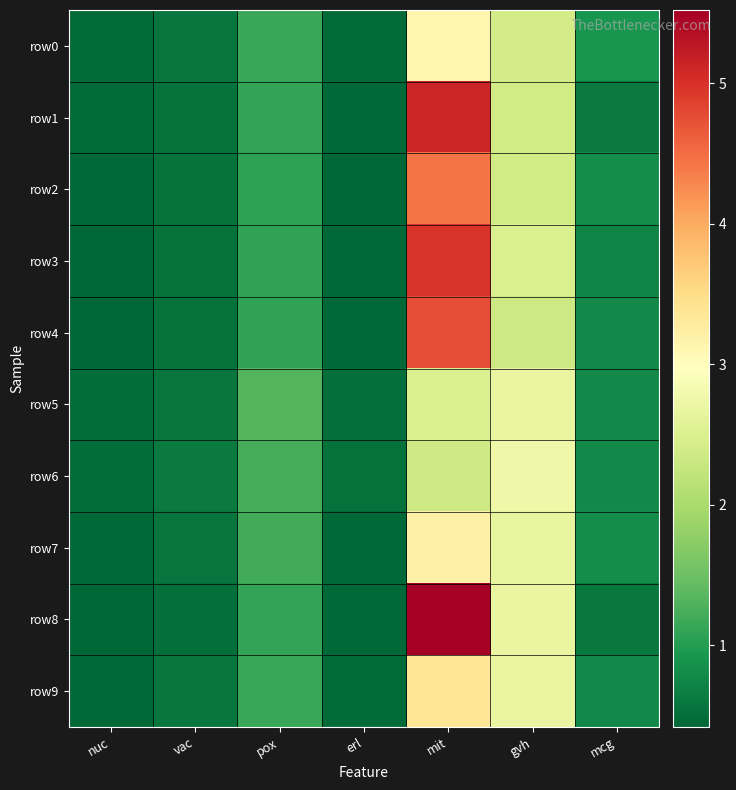

What is the maximum value shown in the chart?

5.5